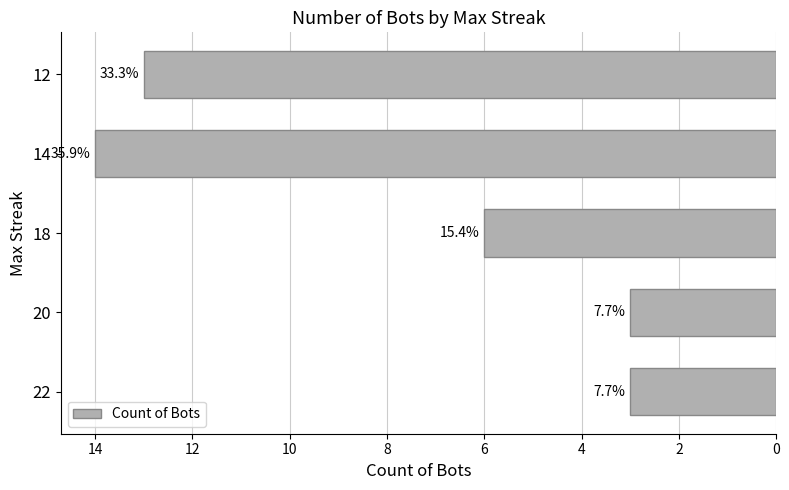

Are the bars horizontal?

Yes